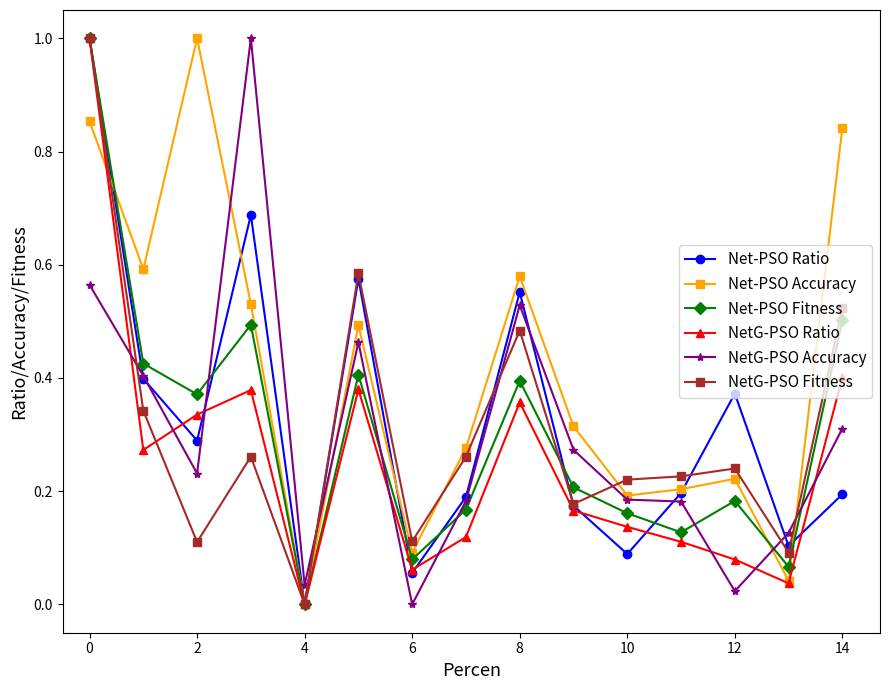

After their last crossing, which series has the higher values: NetG-PSO Accuracy or NetG-PSO Fitness?

NetG-PSO Fitness